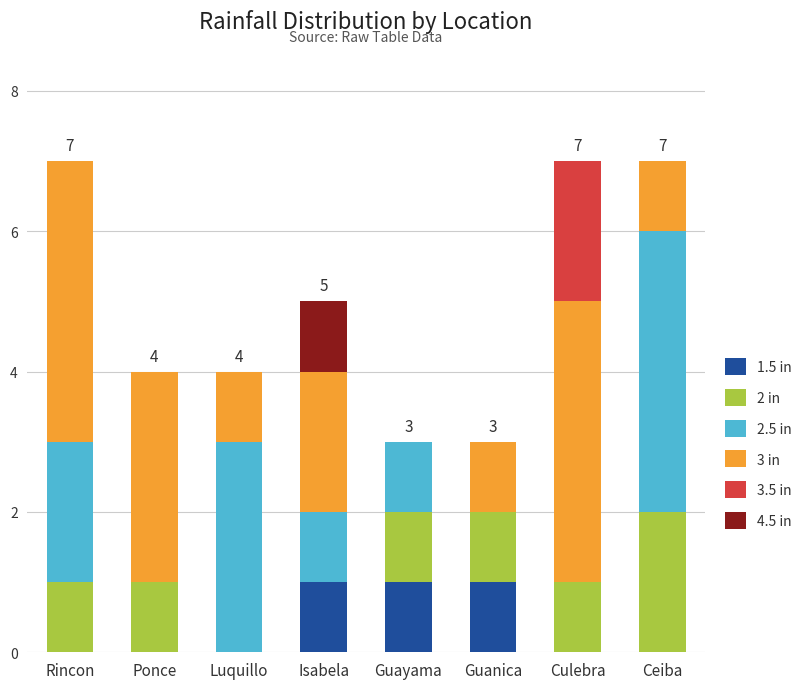

How many series are shown in this chart?

6